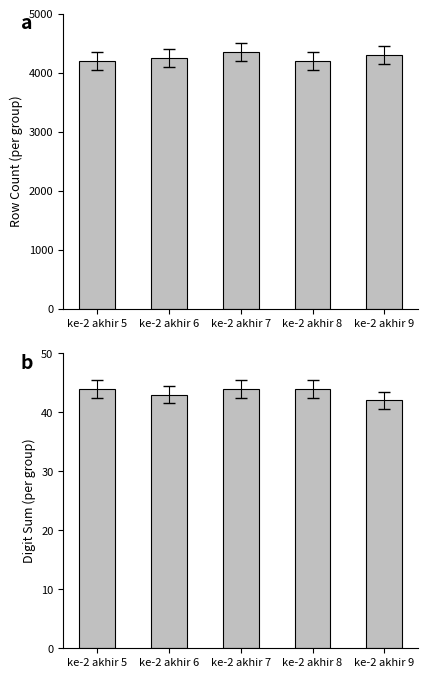

At which label is Digit Sum (per group) closest to 43?

ke-2 akhir 6